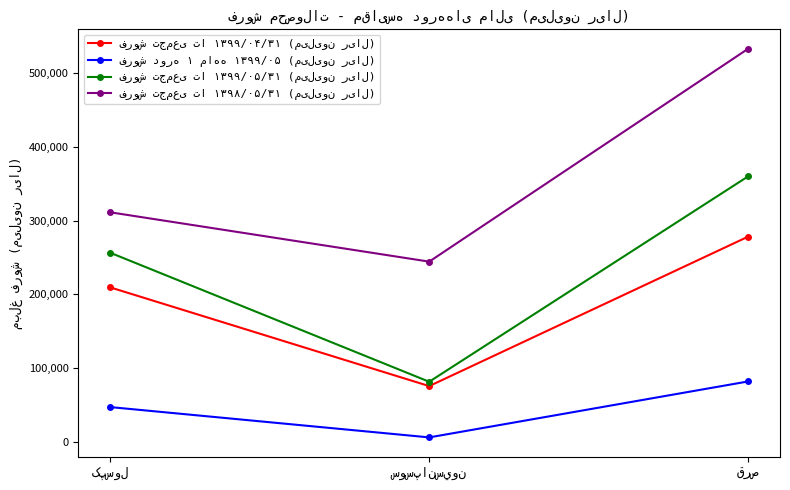

What is the greatest value displayed?

533396